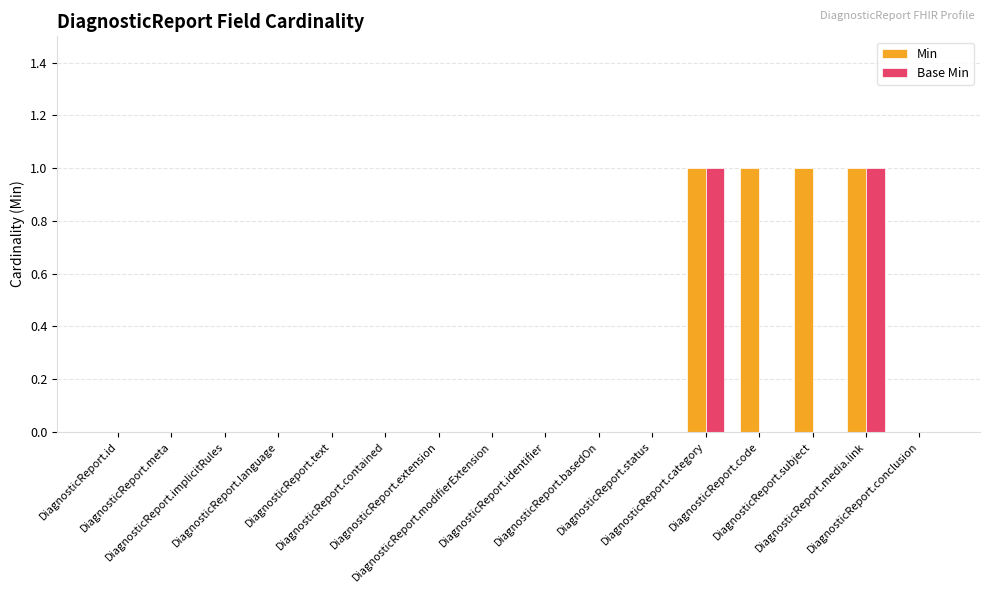

What is the sum of all Min values?

4